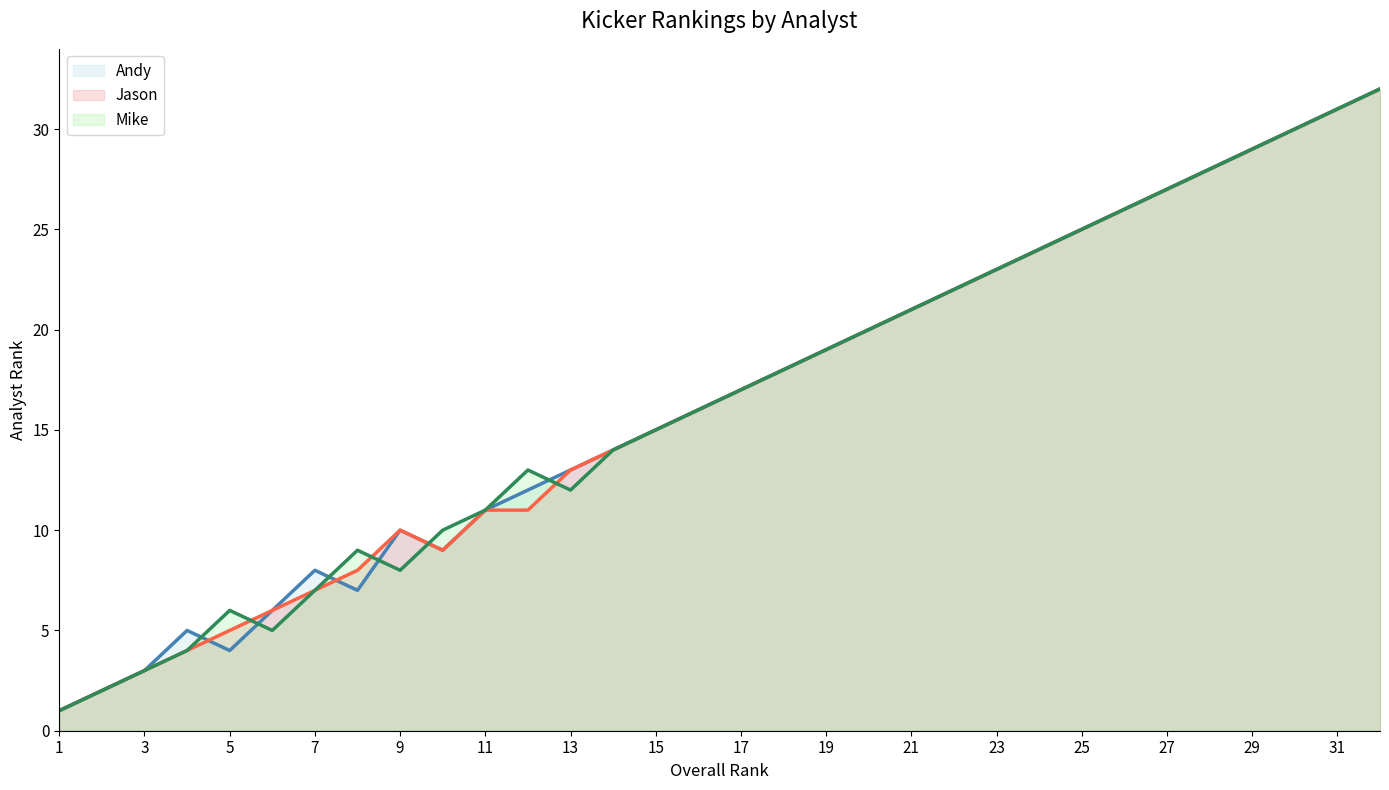

Which series changed the most between 13 and 19?

Mike